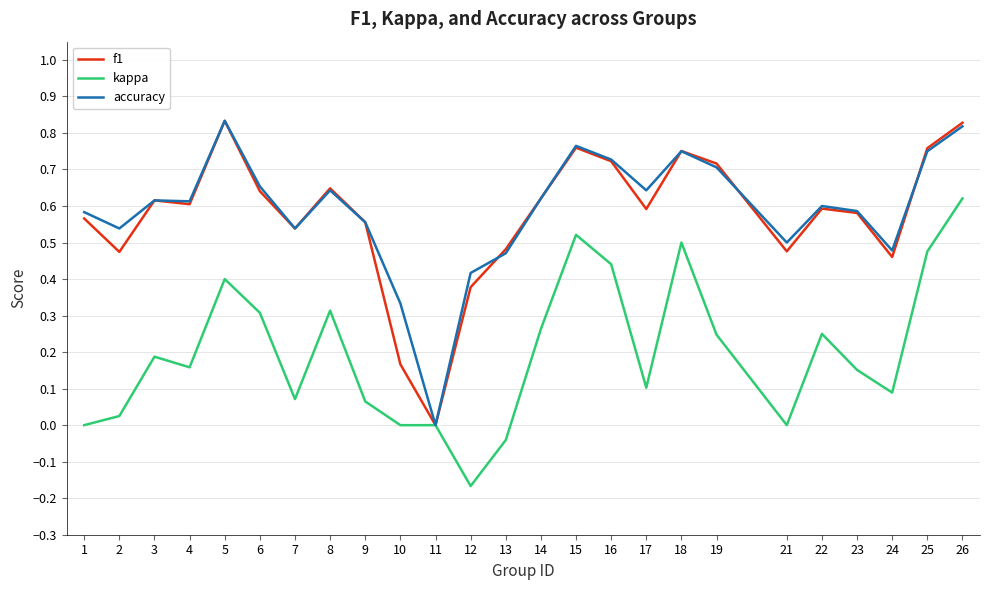

The value of kappa at 22 is 0.1. True or false?

False